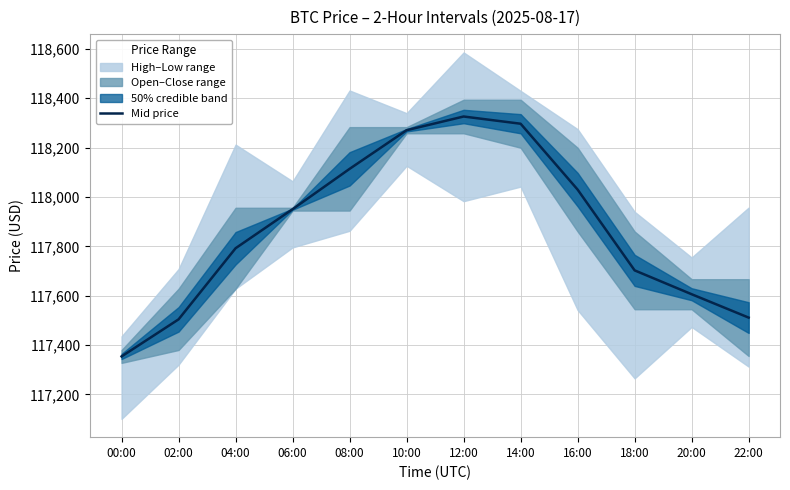

Is this an area chart (filled region under the line)?

No